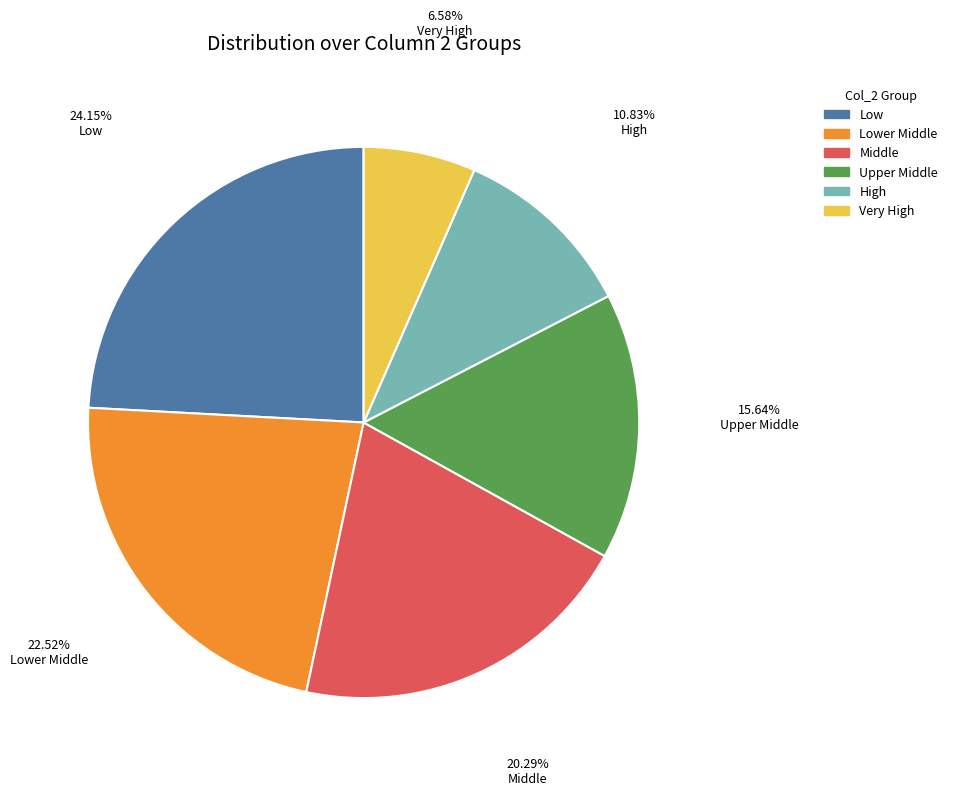

Is there a majority slice in this chart?

No